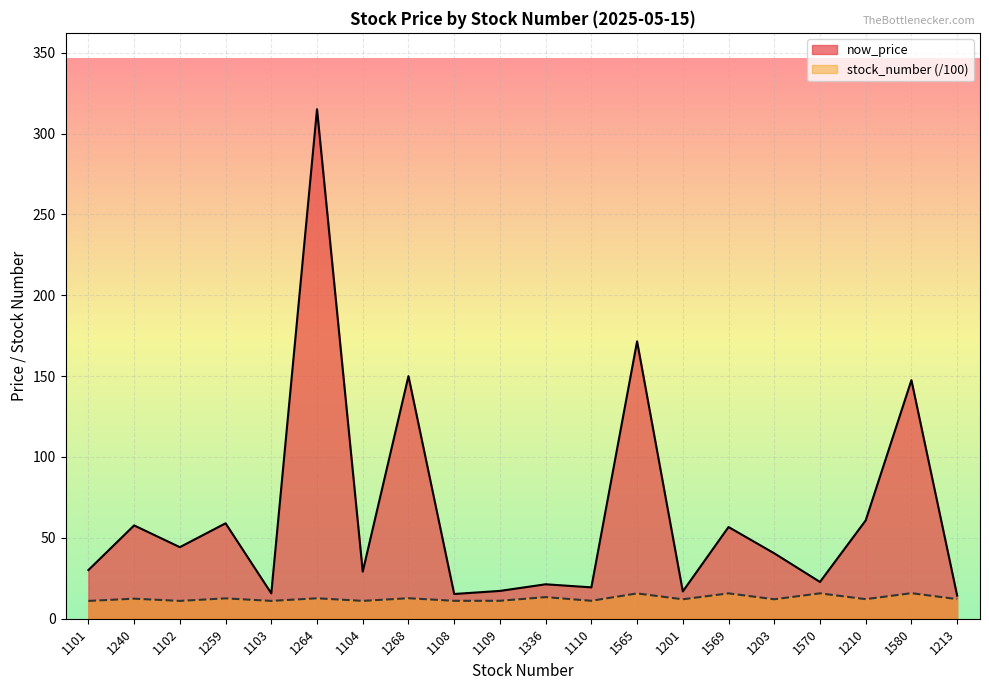

True or false: stock_number and now_price cross at least once.

False